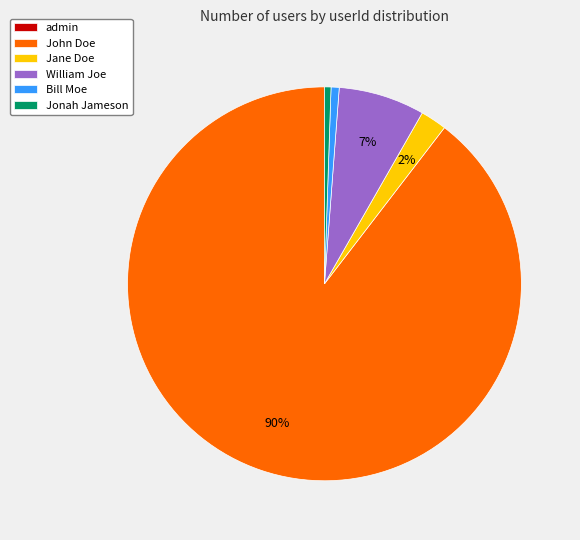

Do Jonah Jameson and Bill Moe together represent more than half of the pie?

No